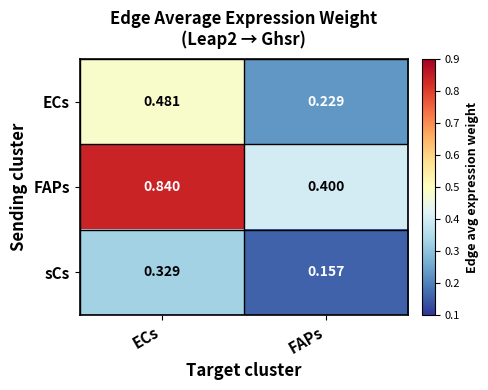

At which label does FAPs reach its minimum?

FAPs